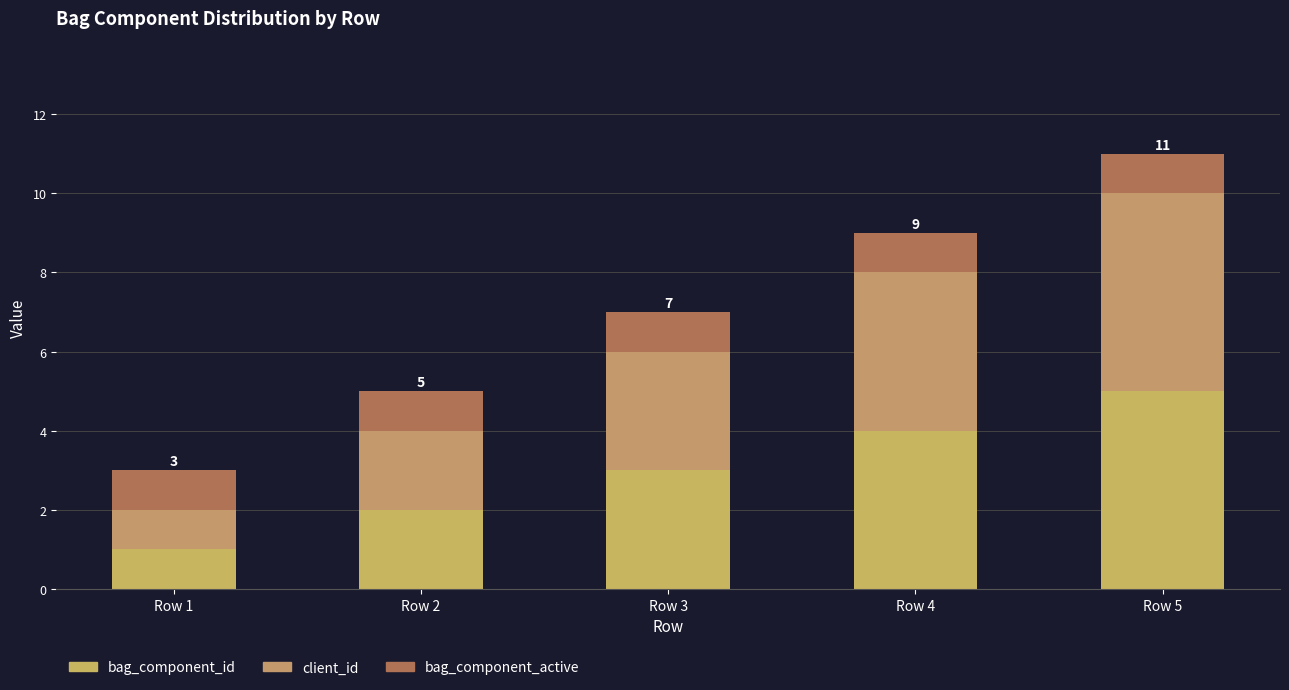

Read the bag_component_id value at Row 1.

1